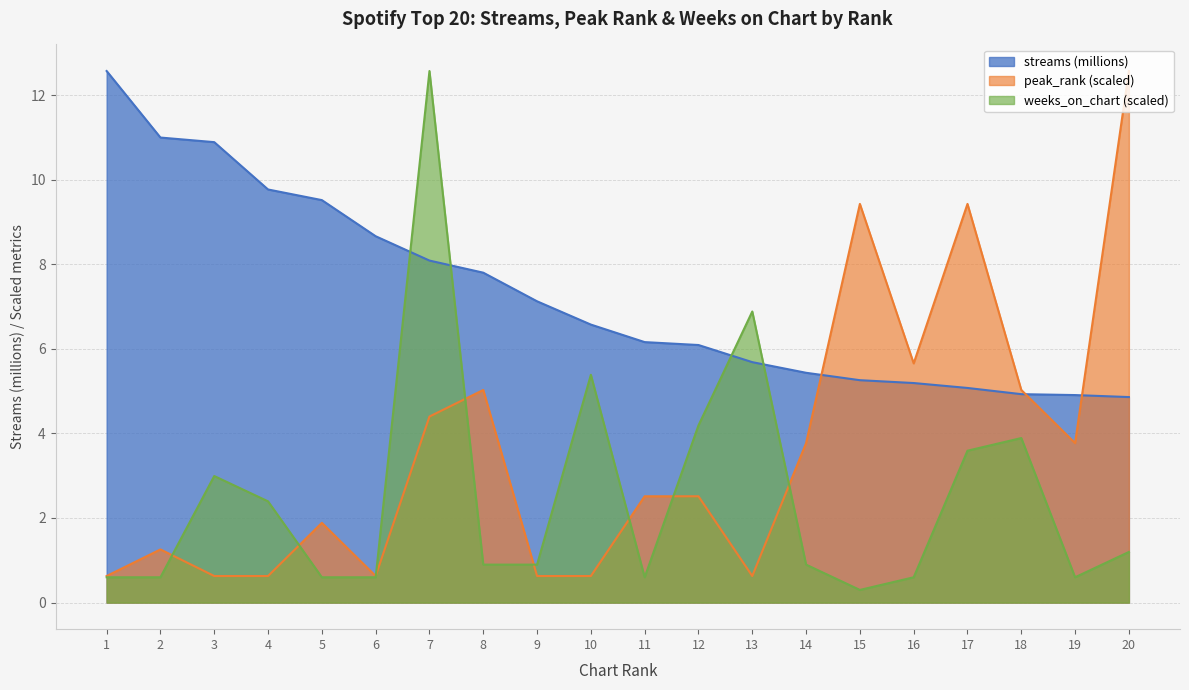

At which label does streams first exceed 6?

1